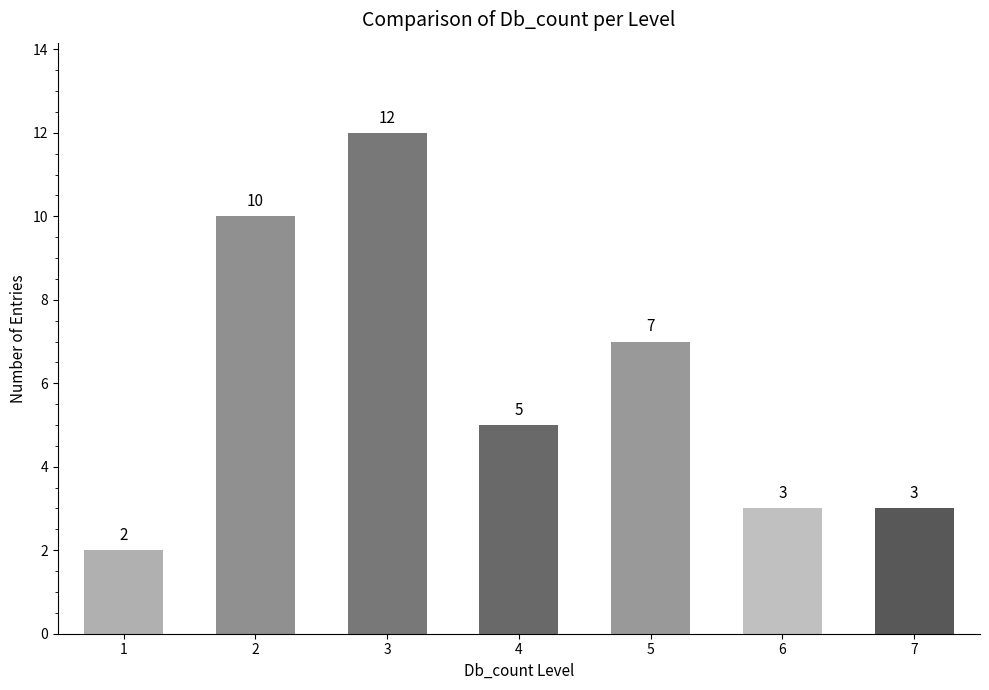

Which category has the highest value across all series?

3